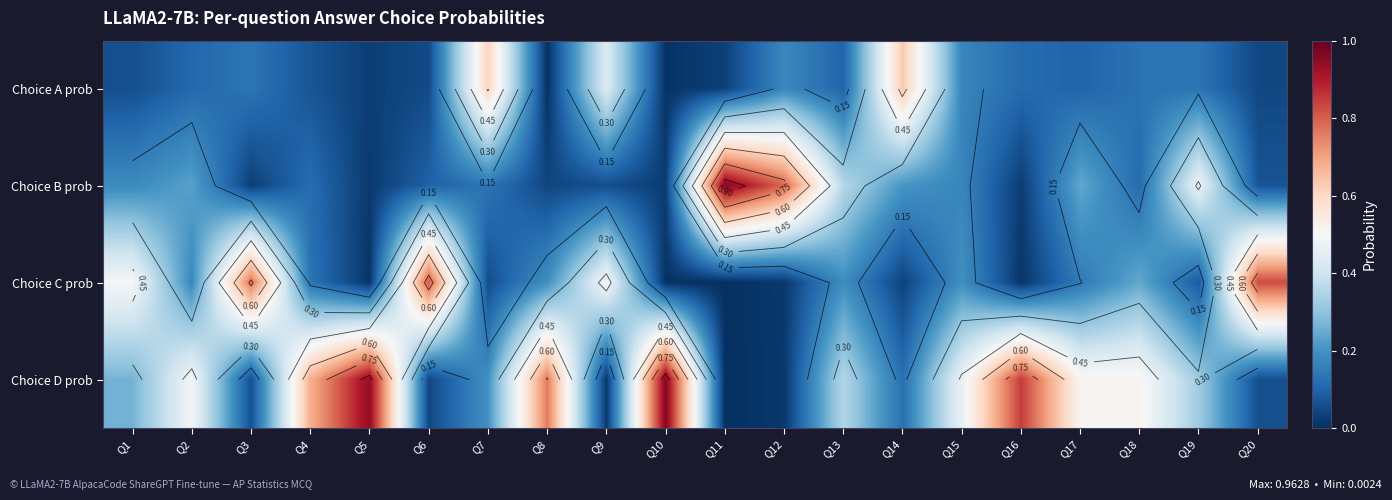

True or false: Choice B prob has a value of 0.2 at Q7.

False